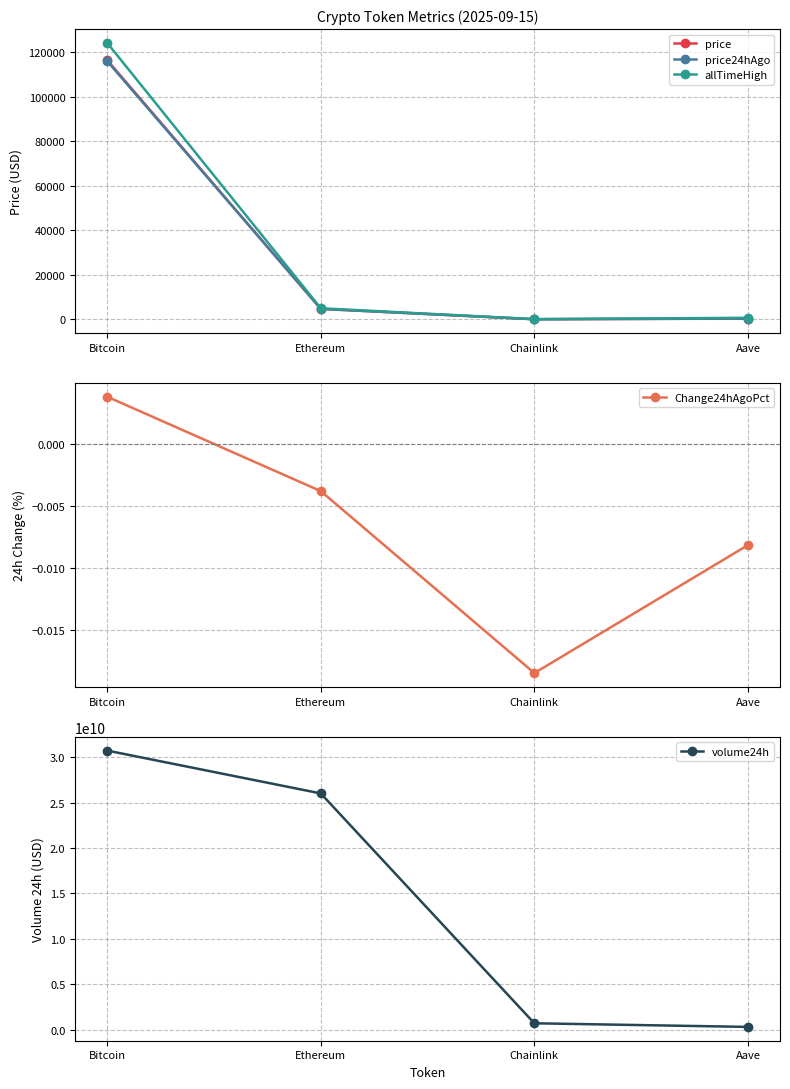

Read the price value at Aave.

309.7